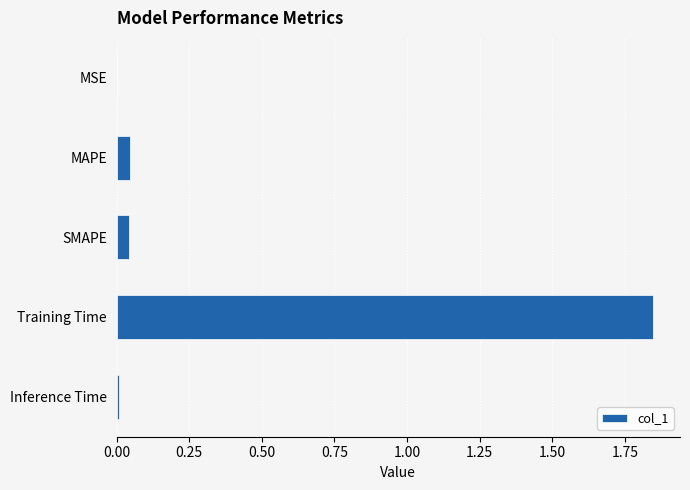

Which category has the highest value across all series?

Training Time